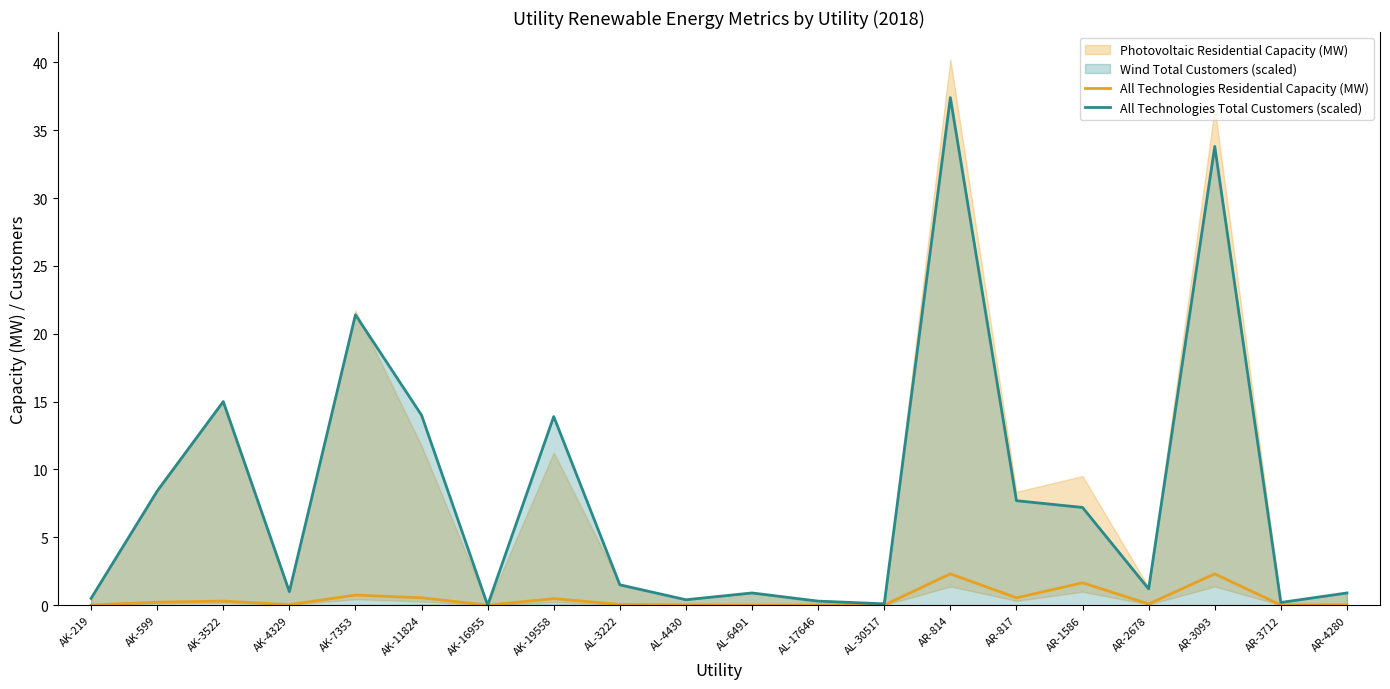

True or false: All Technologies Residential Capacity (MW) has a value of 0.5 at AK-11824.

True